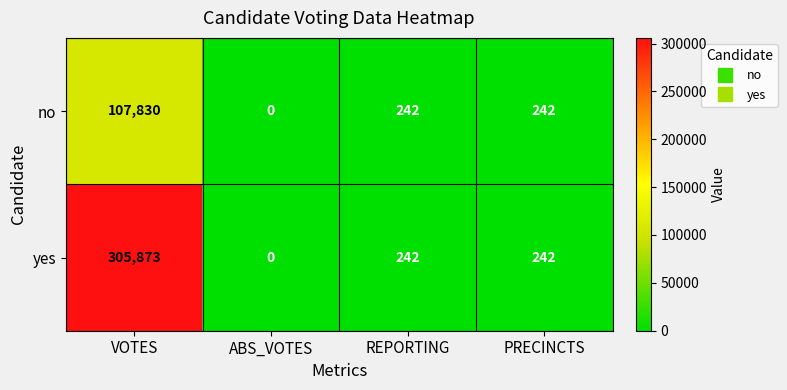

Reading left to right, what are all the values shown in this chart?

no: VOTES=107830	ABS_VOTES=0	REPORTING=242	PRECINCTS=242
yes: VOTES=305873	ABS_VOTES=0	REPORTING=242	PRECINCTS=242